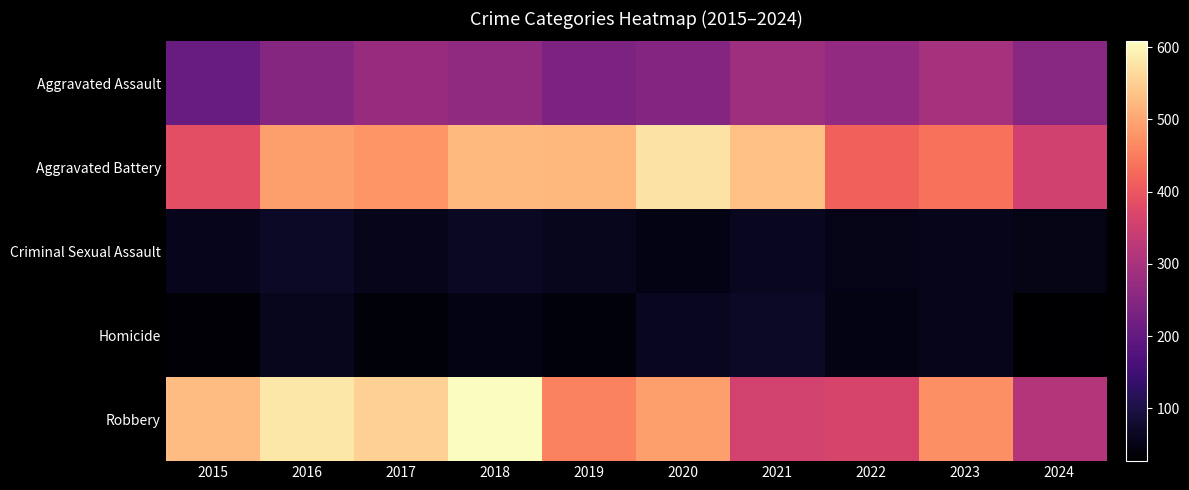

Which series has the widest spread of values?

Robbery